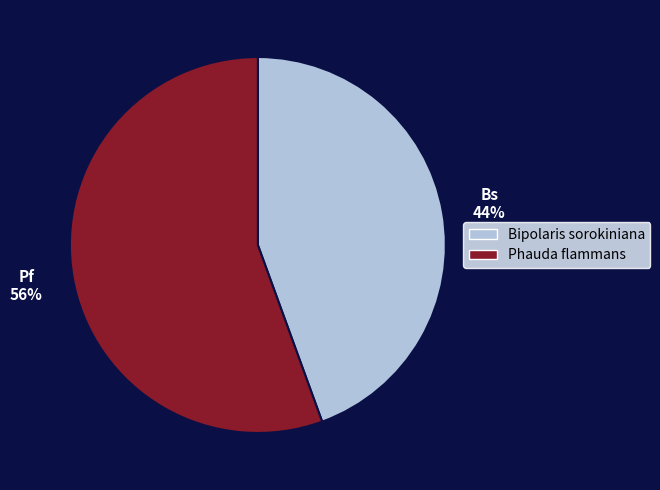

True or false: Phauda flammans accounts for 47% of the total.

False